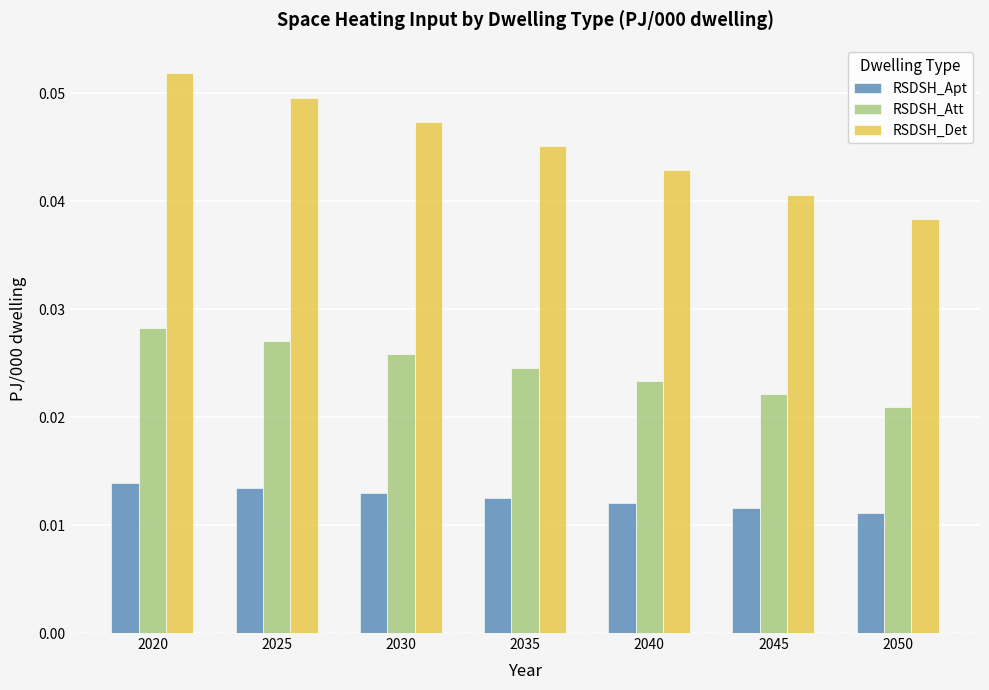

Which series has the largest total across all categories?

RSDSH_Det